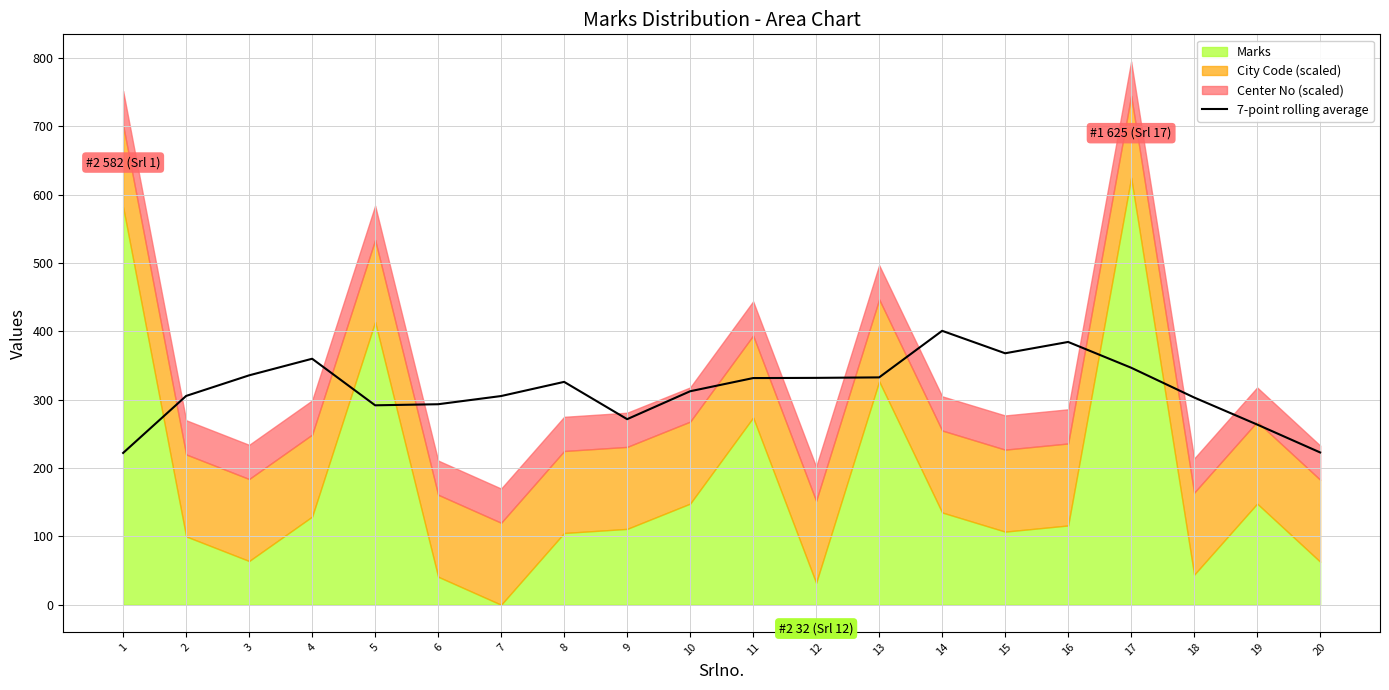

How many interior local valleys (lower than both neighbors) does the data have?

3